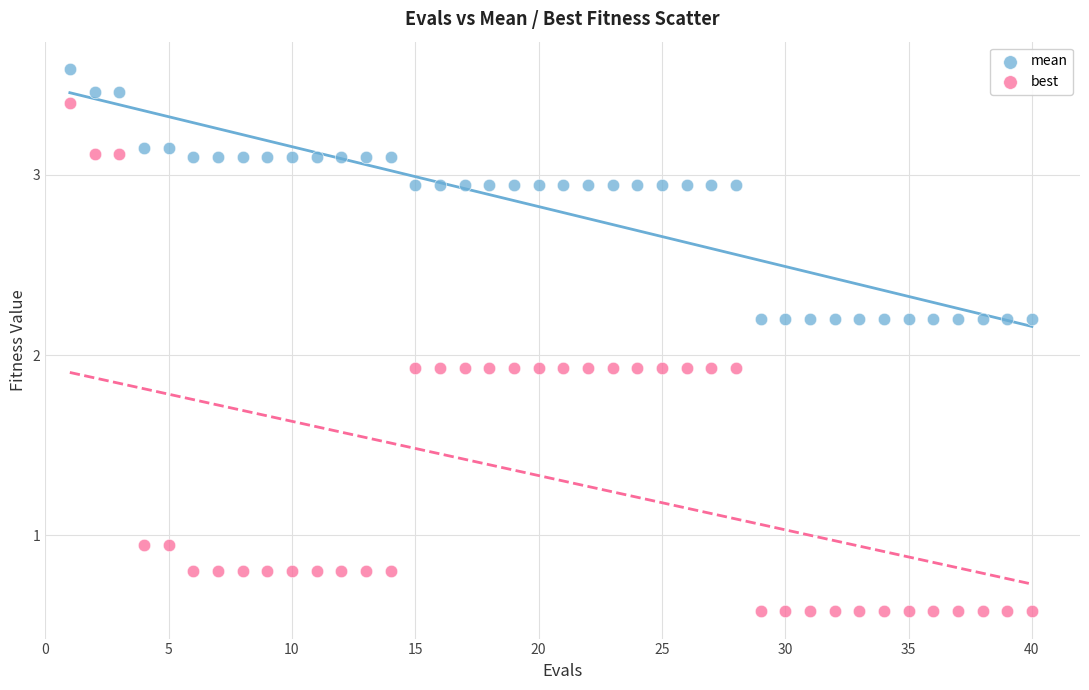

What are all the series names shown in the legend?

mean, best